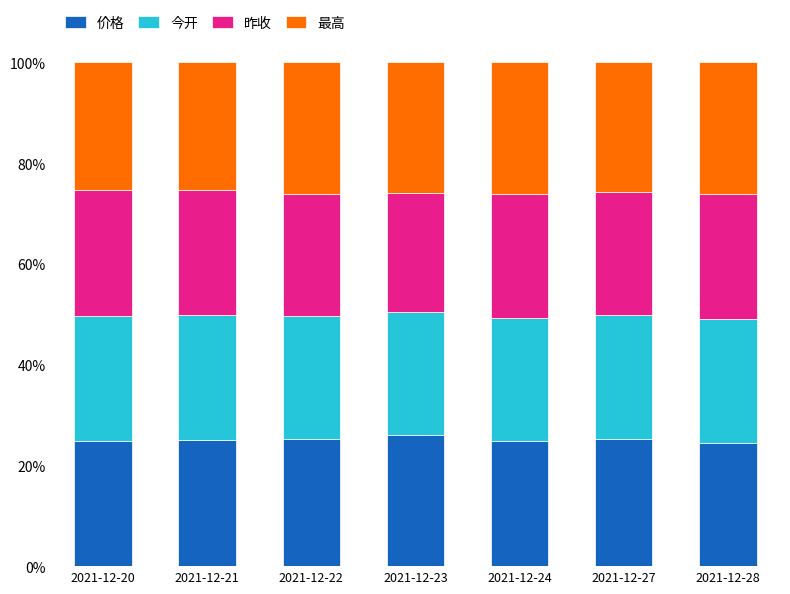

What is the total value across all series at 2021-12-20?

100.0